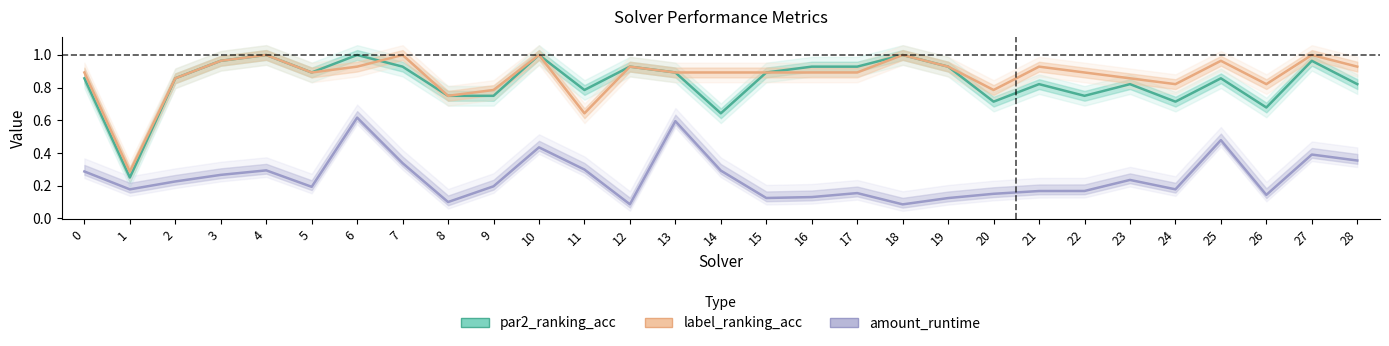

Rank the series at 4 from lowest to highest value.

amount_runtime, par2_ranking_acc, label_ranking_acc